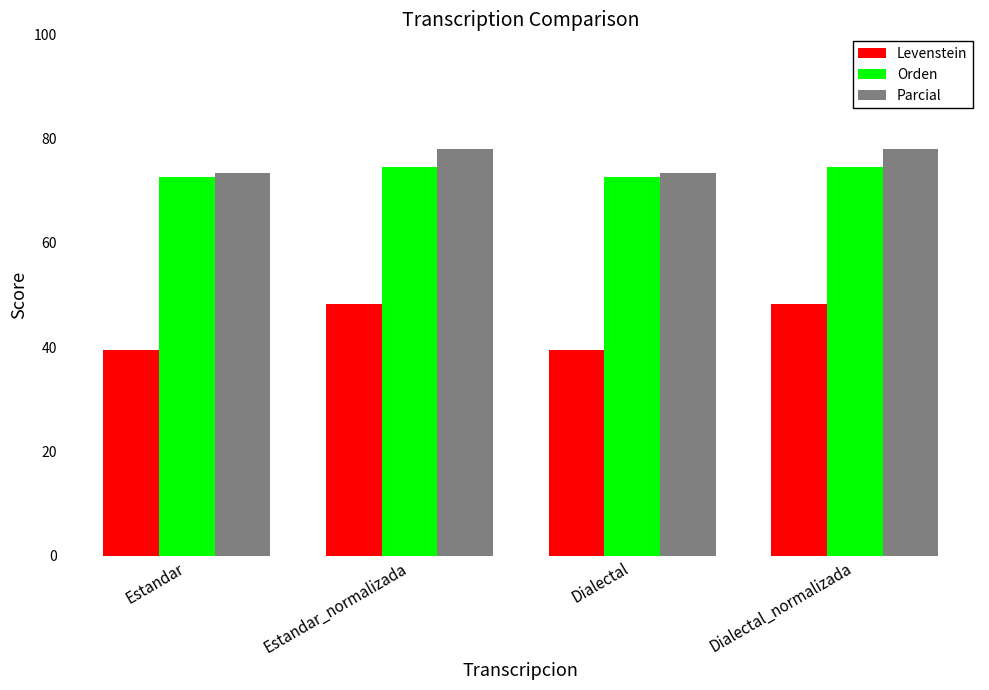

Is the value of Orden at Dialectal greater than the value of Levenstein at Estandar?

Yes